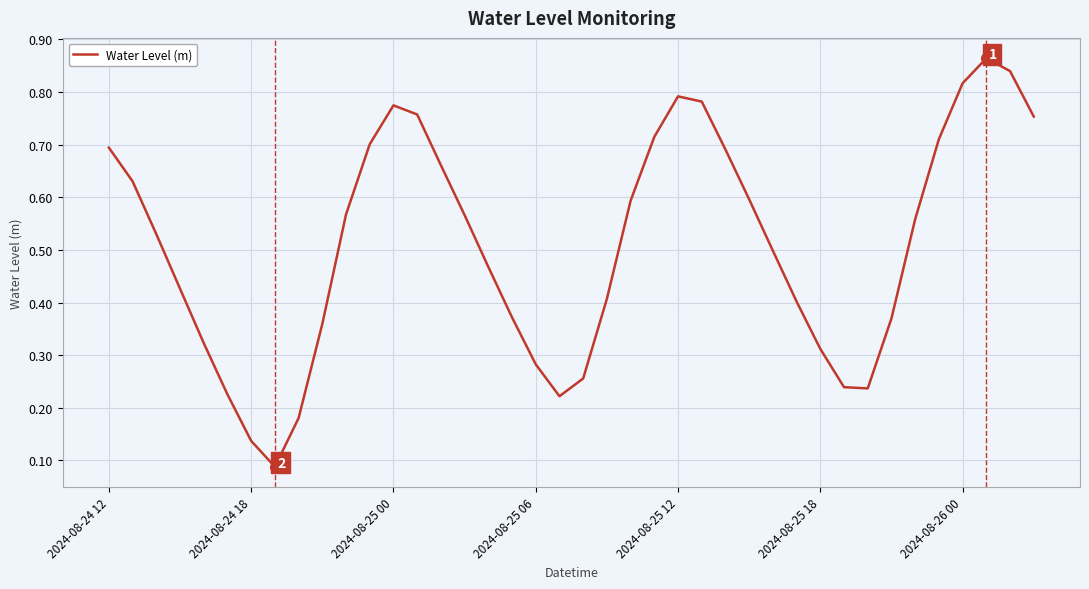

Does the chart have visible grid lines?

Yes